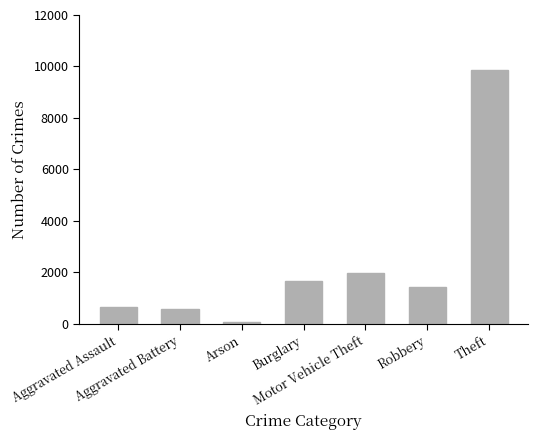

What is the value of the 7th bar from the left?

9882